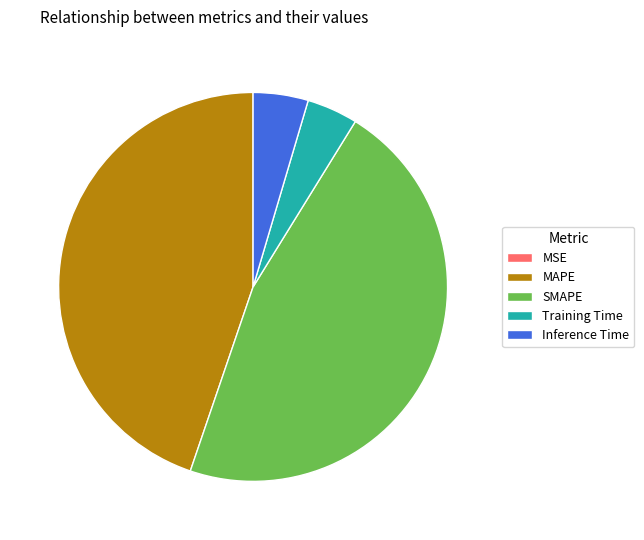

True or false: MAPE accounts for 45% of the total.

True